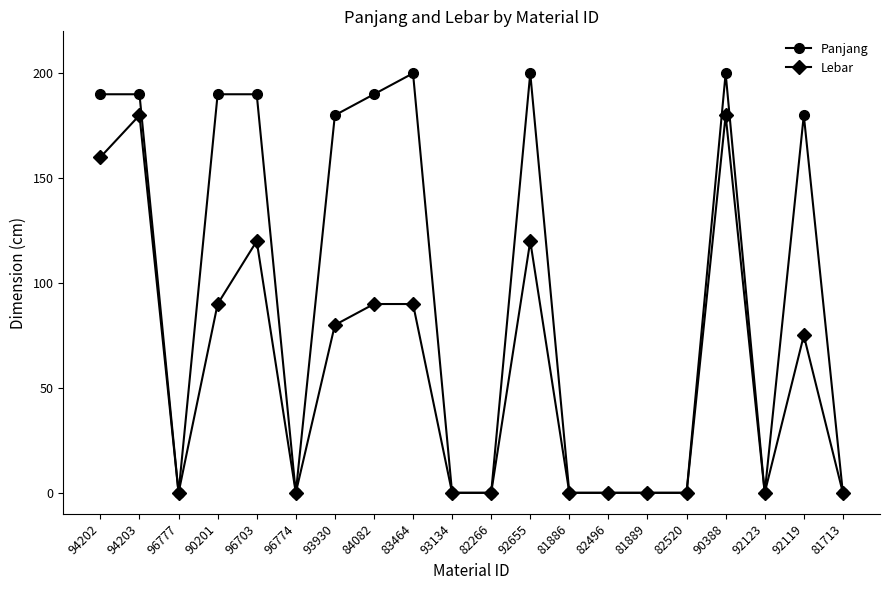

What is the difference between the highest and lowest values at 93930?

100